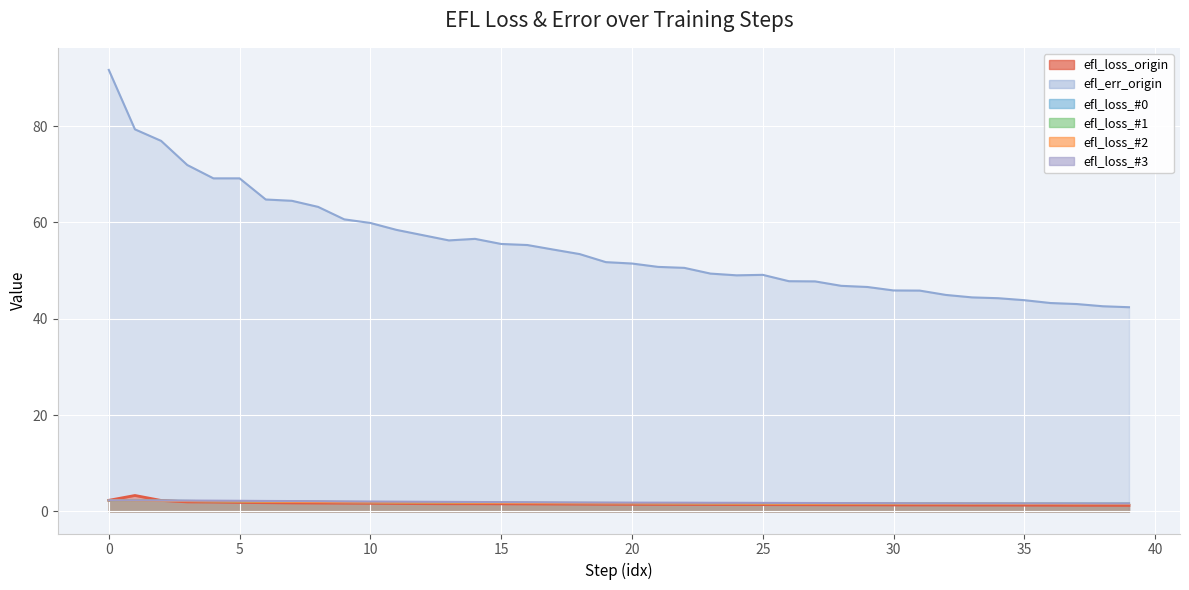

What are all the series names shown in the legend?

efl_loss_origin, efl_err_origin, efl_loss_#0, efl_loss_#1, efl_loss_#2, efl_loss_#3